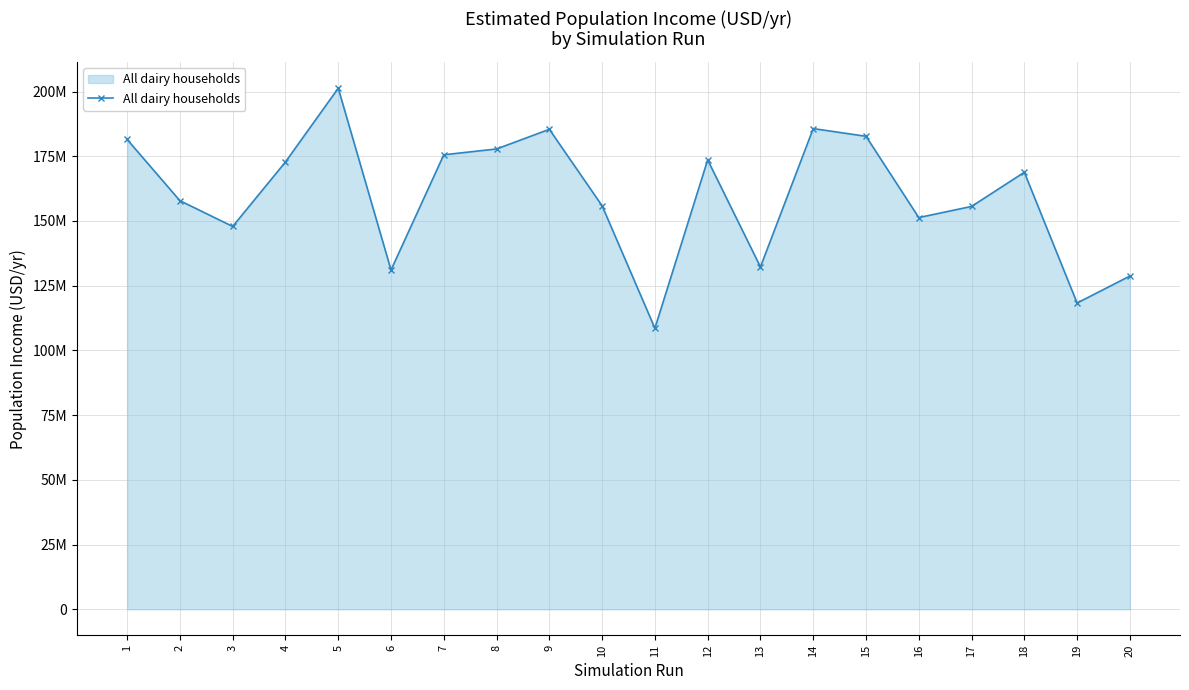

What is the change in value from 8 to 19?

-59510535.3